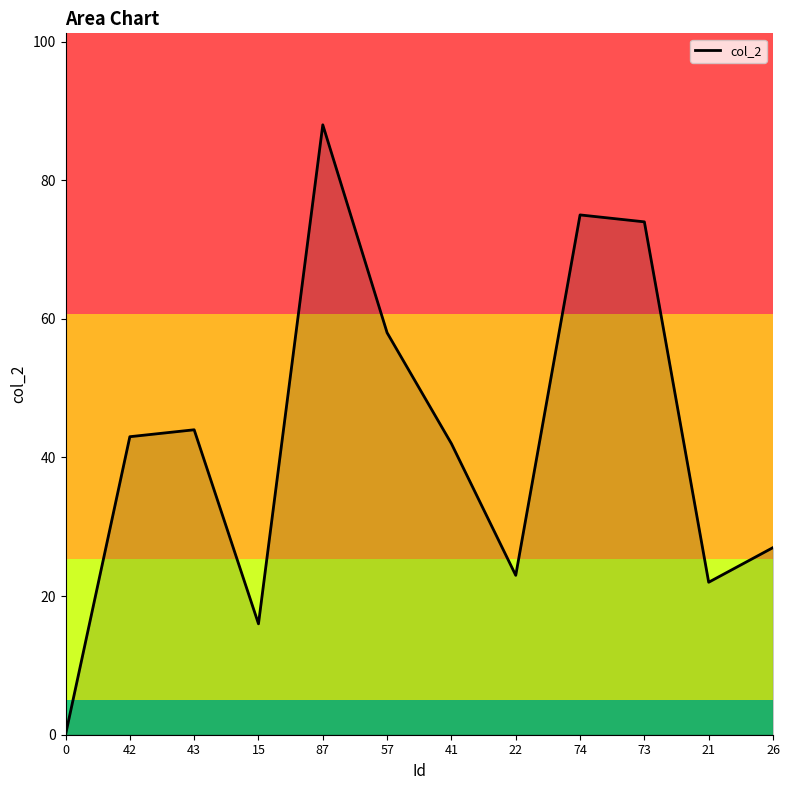

What is the change in value from 41 to 22?

-19